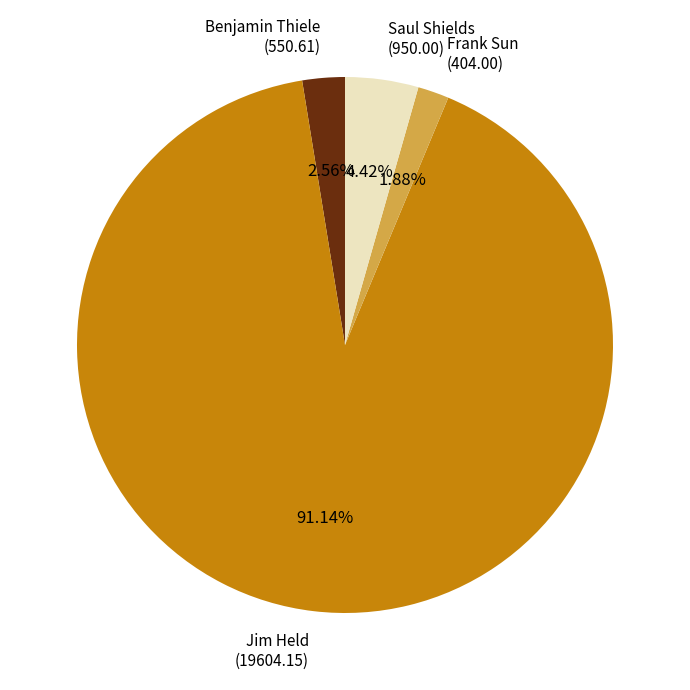

To the nearest percent, what is the combined percentage of Benjamin Thiele and Frank Sun?

4%